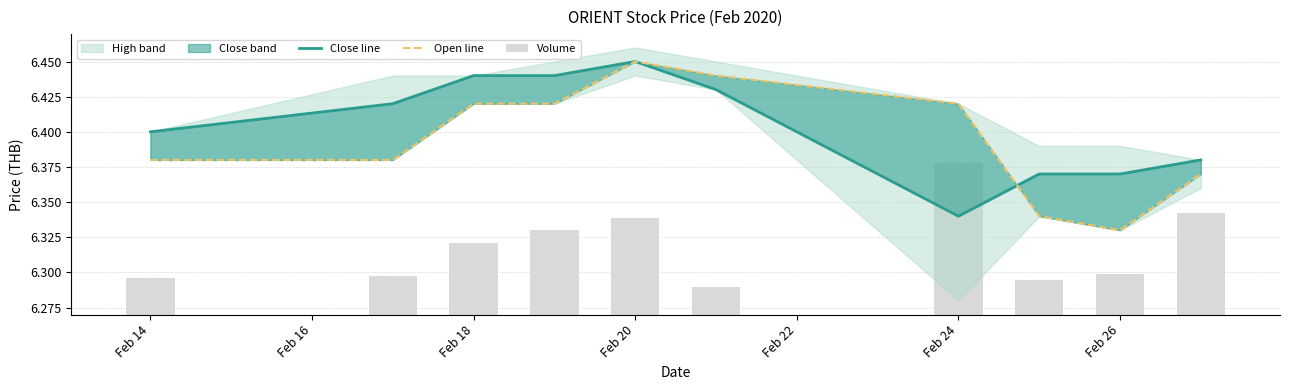

How many low values are between 6 and 7?

10